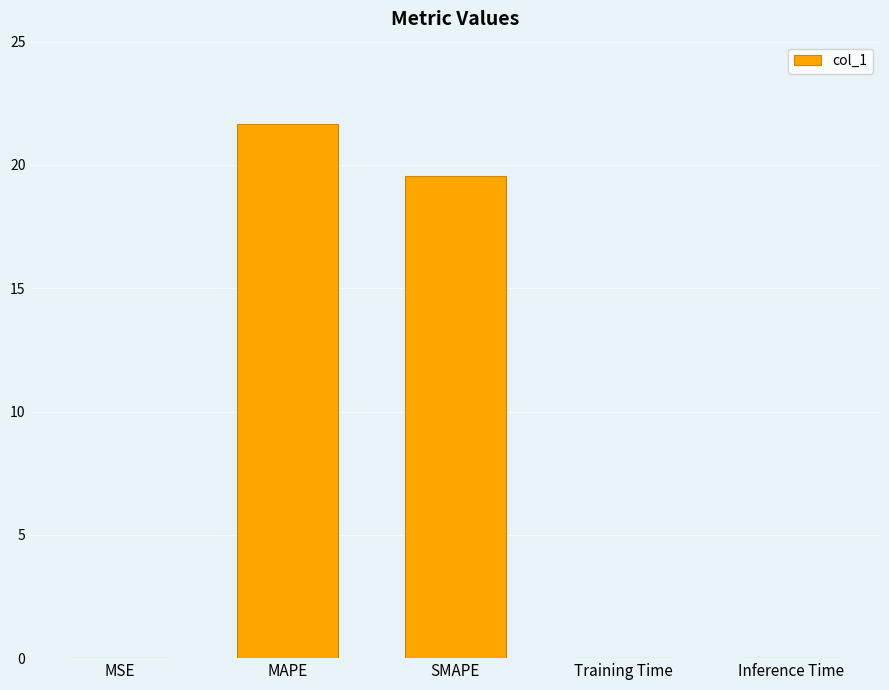

What is the maximum value shown in the chart?

21.6